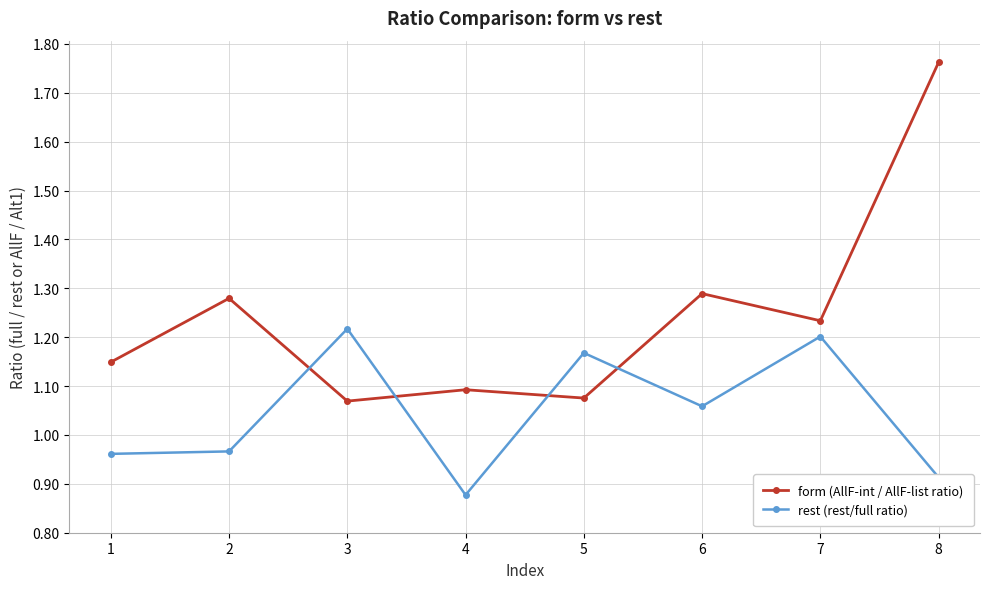

Which series has the largest range (max minus min)?

form (AllF-int / AllF-list ratio)